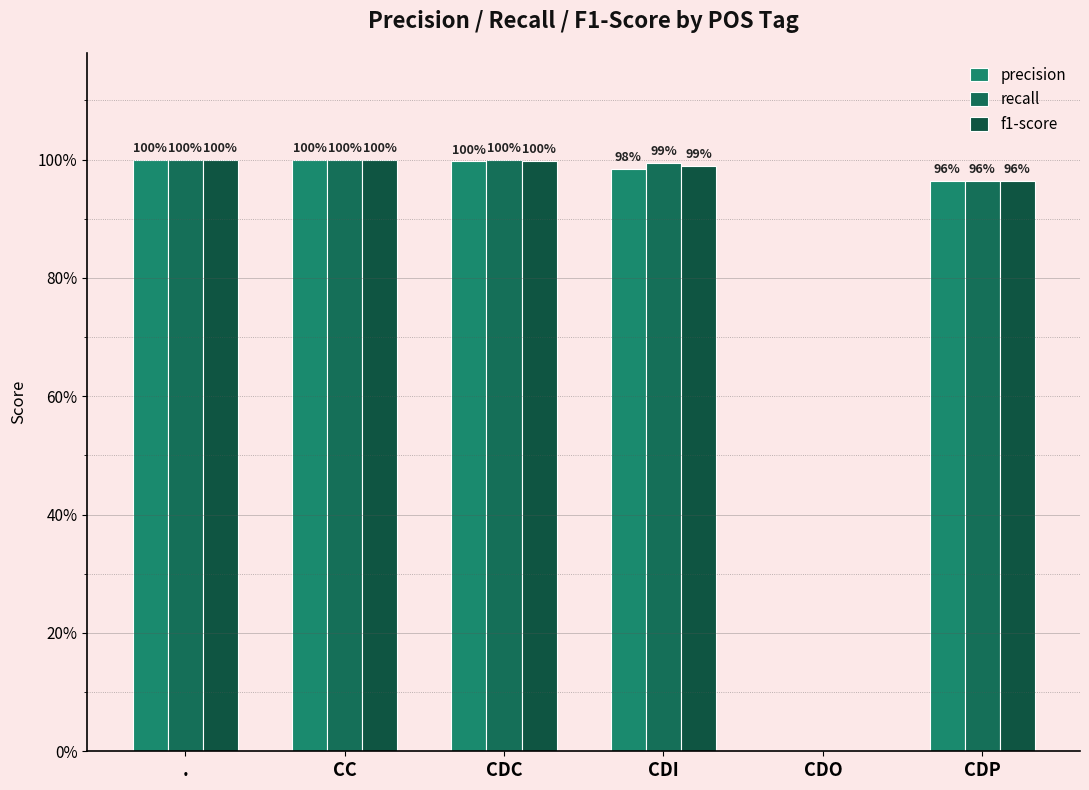

Are the bars grouped side by side (vs. stacked)?

Yes